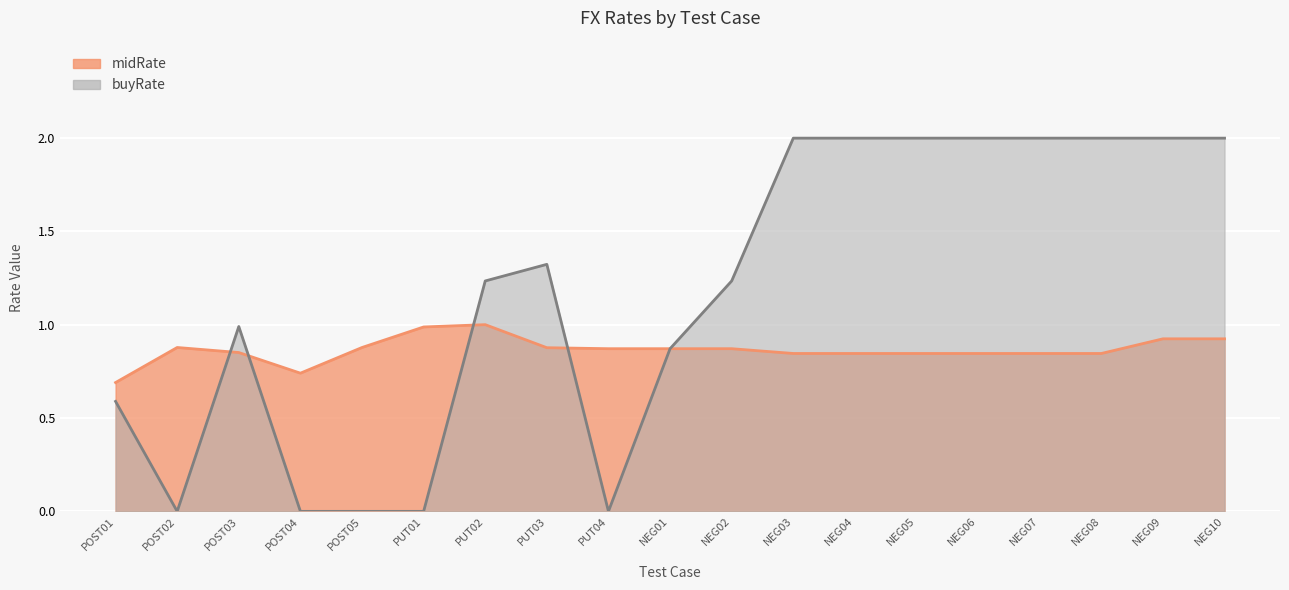

What is the spread (max minus min) of values at NEG05?

1.2